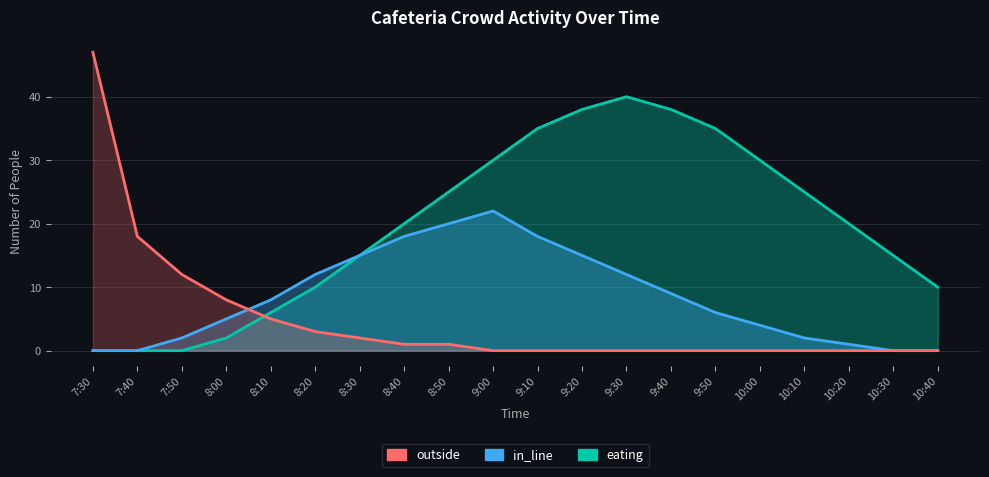

The value of in_line at 7:40 is 9. True or false?

False